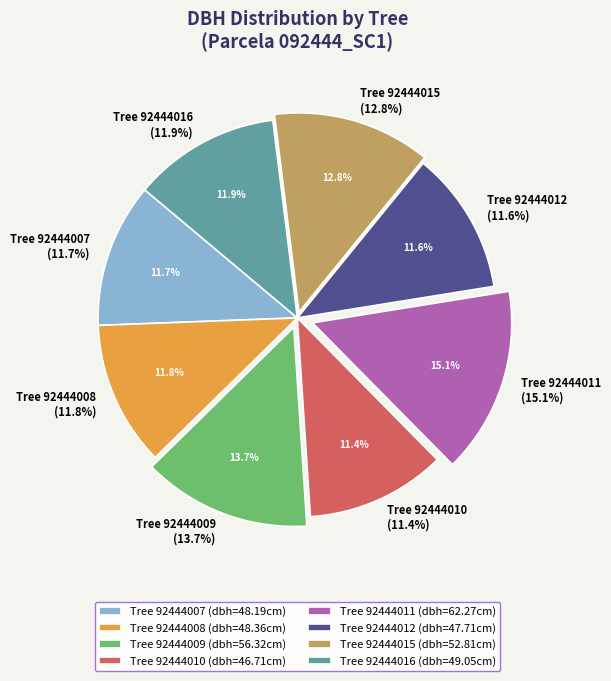

The 92444015 slice represents 13% of the pie. True or false?

True